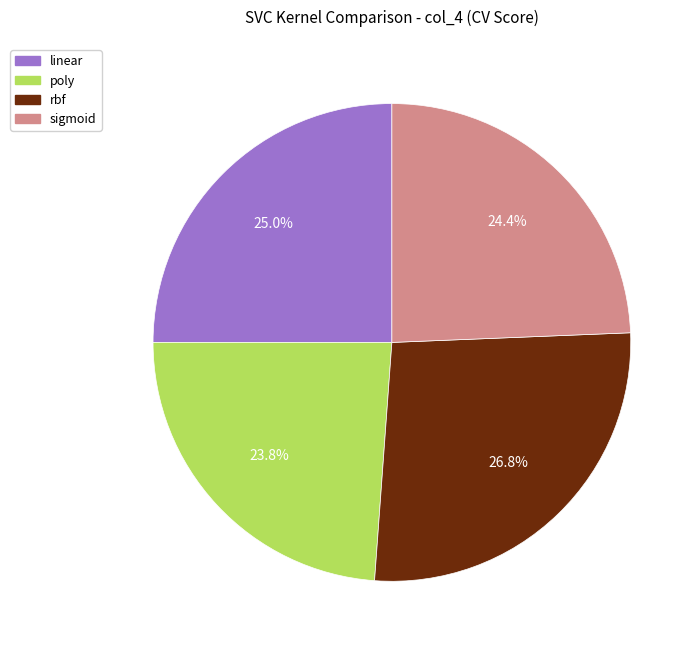

To the nearest percent, what portion does poly represent?

24%